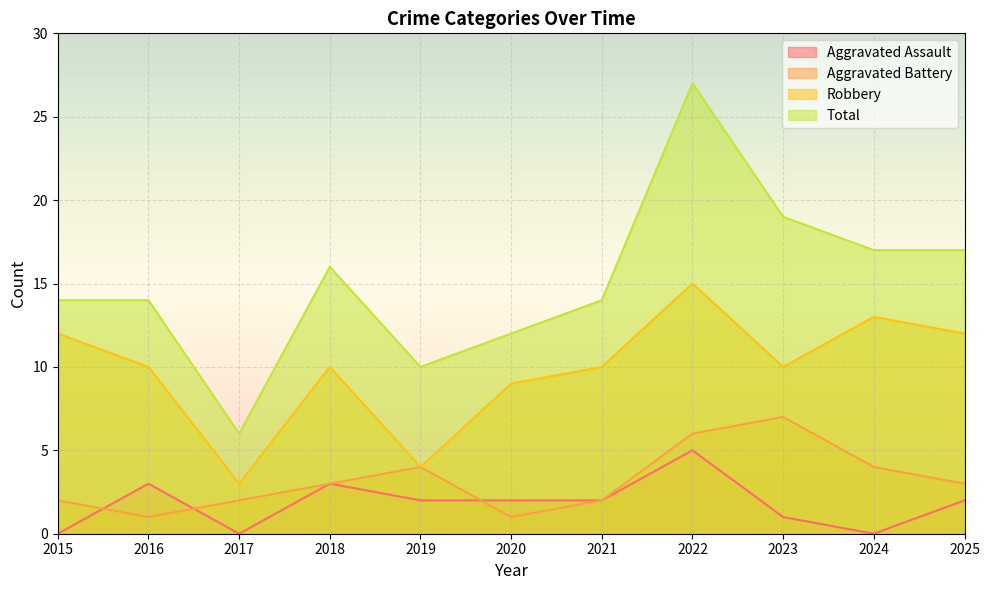

Is it true that Total equals 27 at 2022?

True